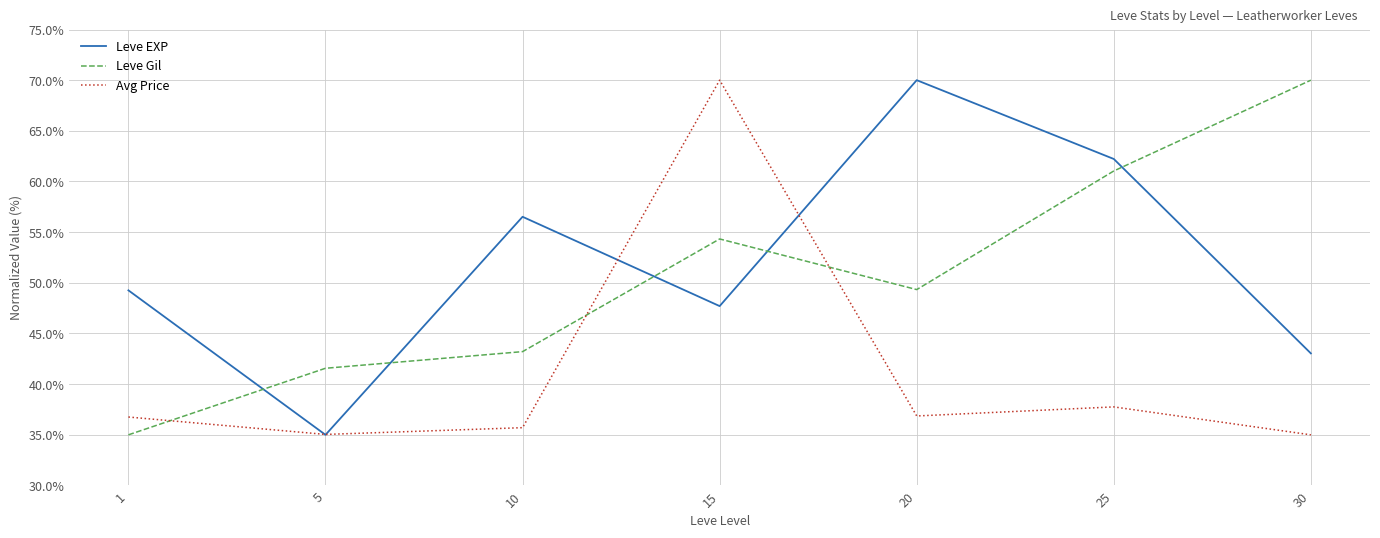

How many intersections are there between Avg Price and Leve Gil?

3